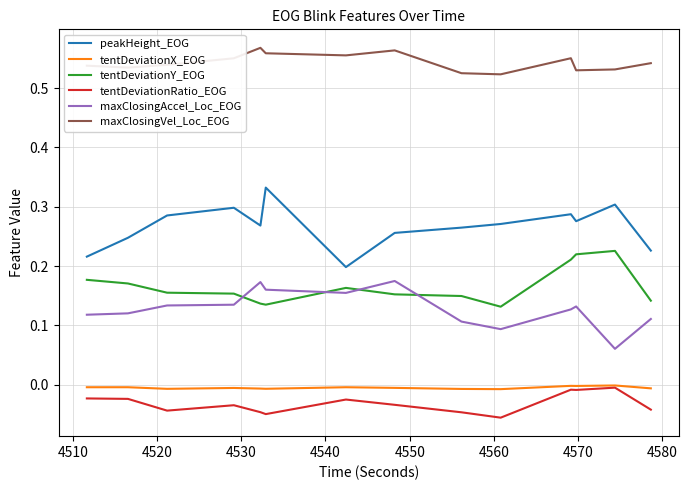

True or false: maxClosingVel_Loc_EOG and peakHeight_EOG intersect in this chart.

False